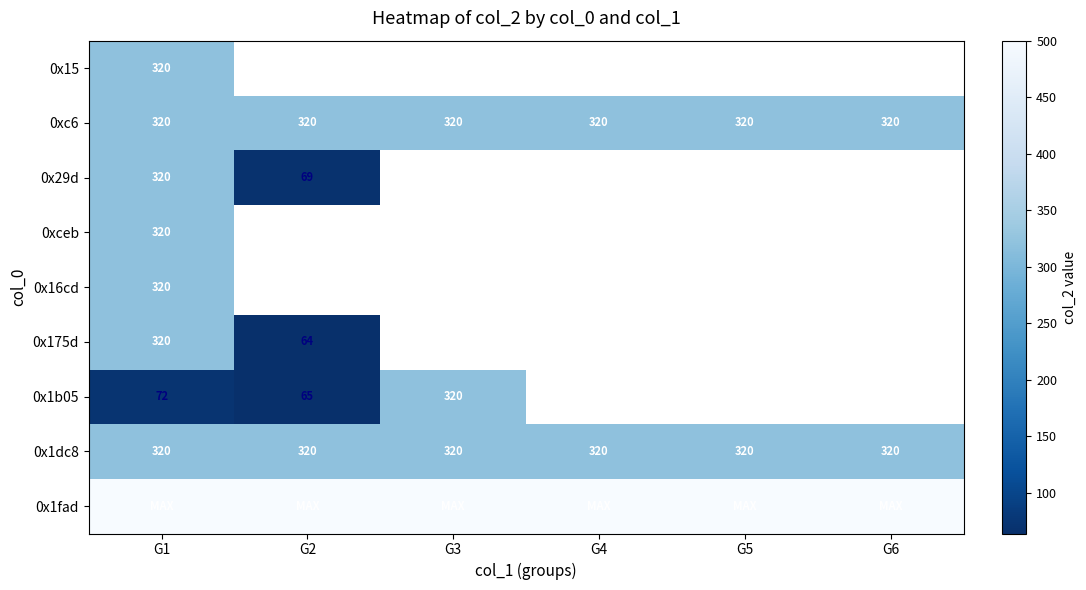

The 0x1dc8 series shows 320 at G4. True or false?

True